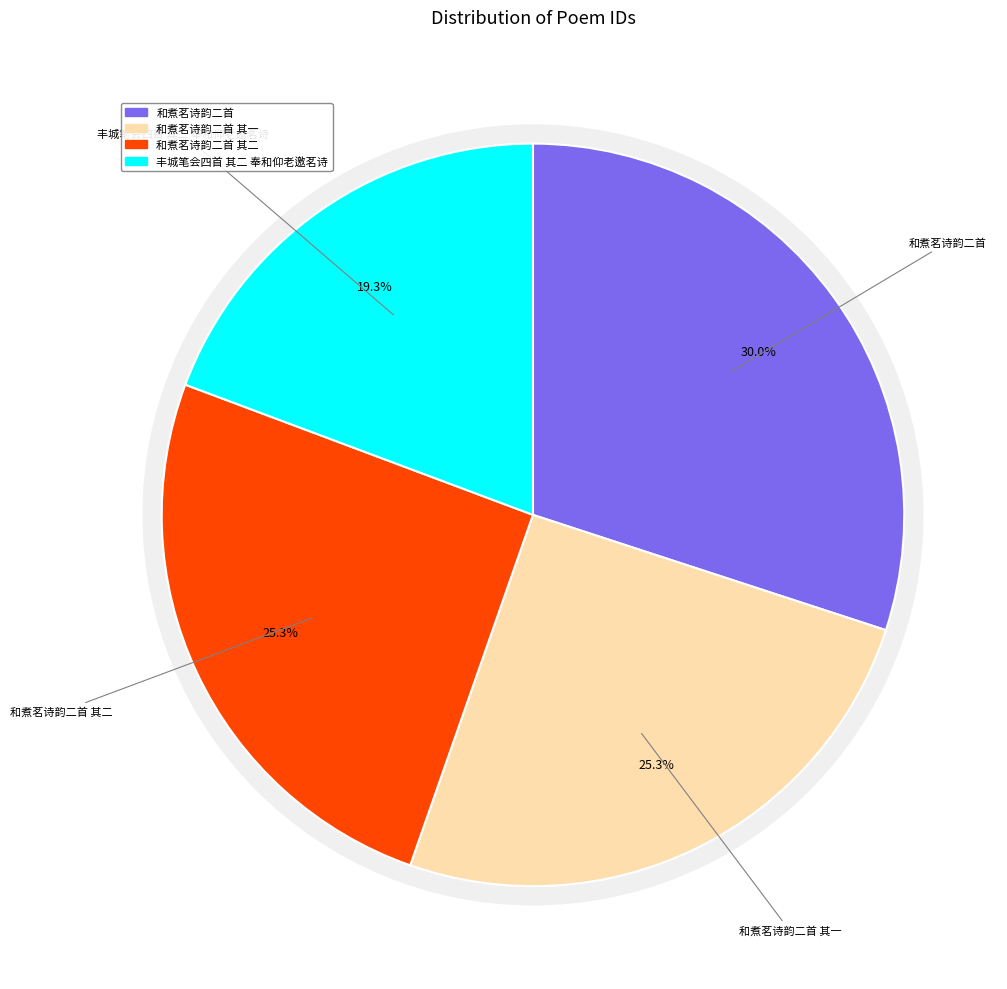

What is the smallest slice in the pie chart?

丰城笔会四首 其二 奉和仰老邀茗诗